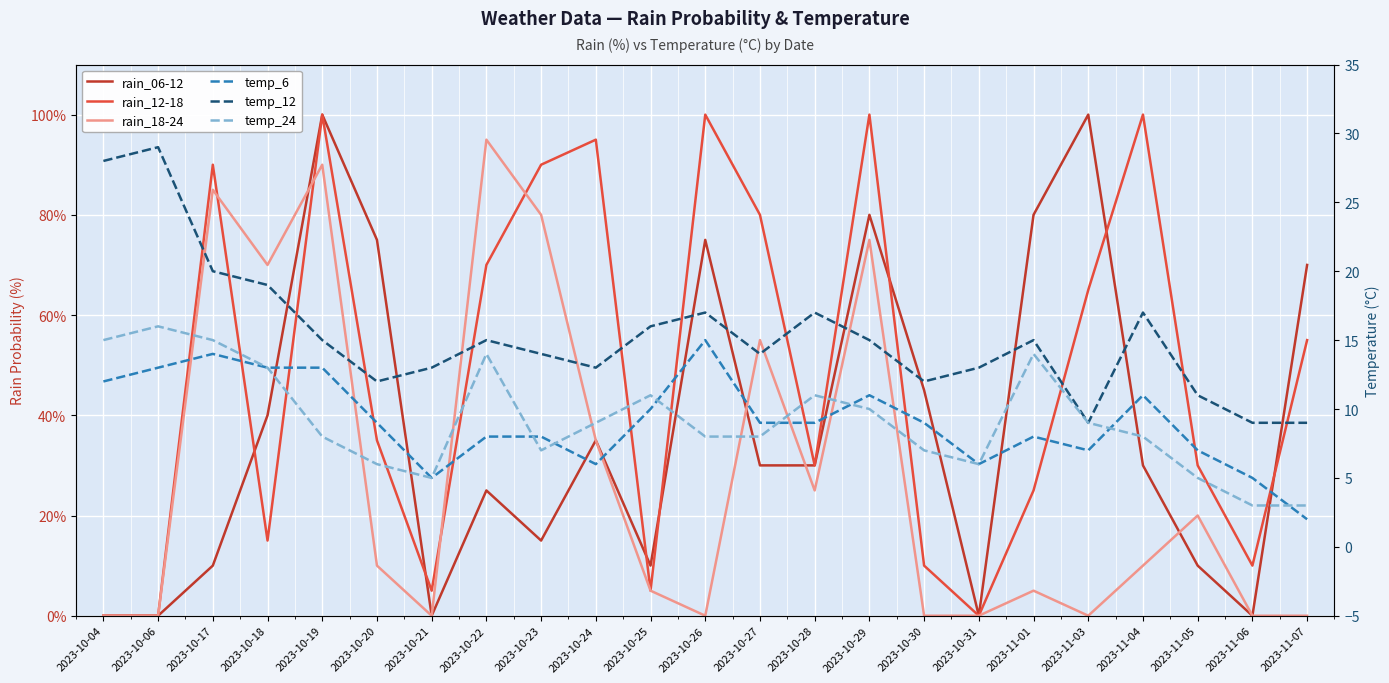

What are all the series names shown in the legend?

rain_06-12, rain_12-18, rain_18-24, temp_6, temp_12, temp_24